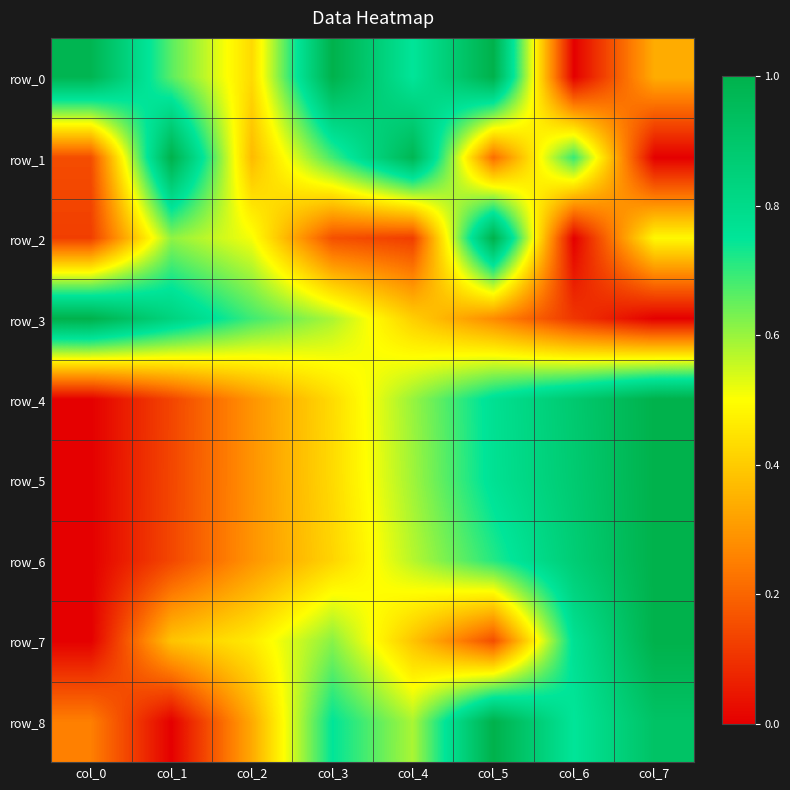

The value of row_7 at col_4 is 0.4. True or false?

True